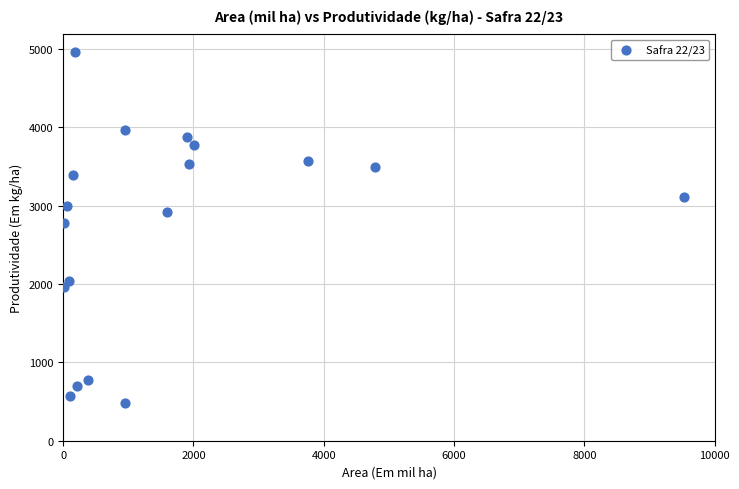

What Y value in the scatter plot is closest to 2725?

2782.8